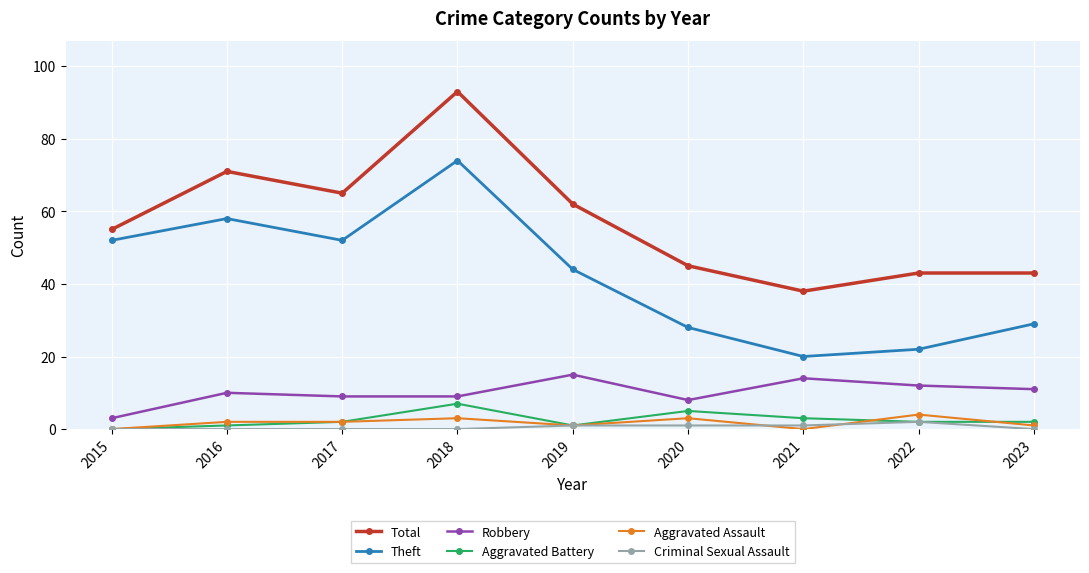

True or false: Criminal Sexual Assault has more than 0 points higher than both neighbors.

True